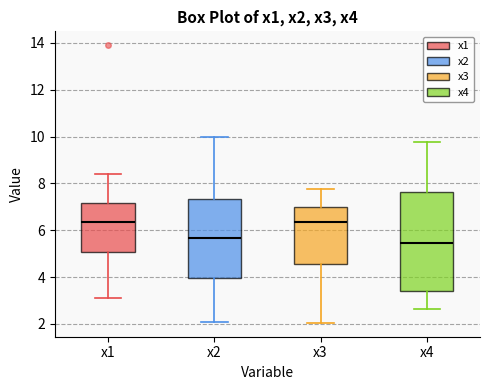

Reading left to right, transcribe this box plot: for each box, give where its median line is, the range the box spans, and where its two whiskers end, as read against the y-axis. The values are not printed on the chart, so give them approximately, as read against the axis.

x1: median 6.4, box 5.0 to 7.2, whiskers 3.2 to 8.4
x2: median 5.6, box 4.0 to 7.4, whiskers 2.0 to 10.0
x3: median 6.4, box 4.6 to 7.0, whiskers 2.0 to 7.8
x4: median 5.4, box 3.4 to 7.6, whiskers 2.6 to 9.8